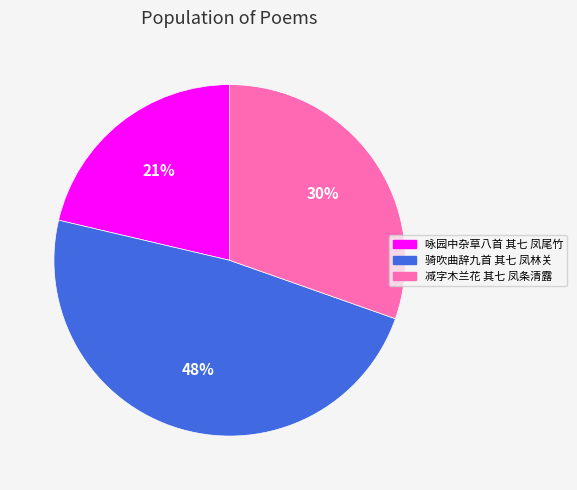

The 咏园中杂草八首 其七 凤尾竹 slice represents 30% of the pie. True or false?

False